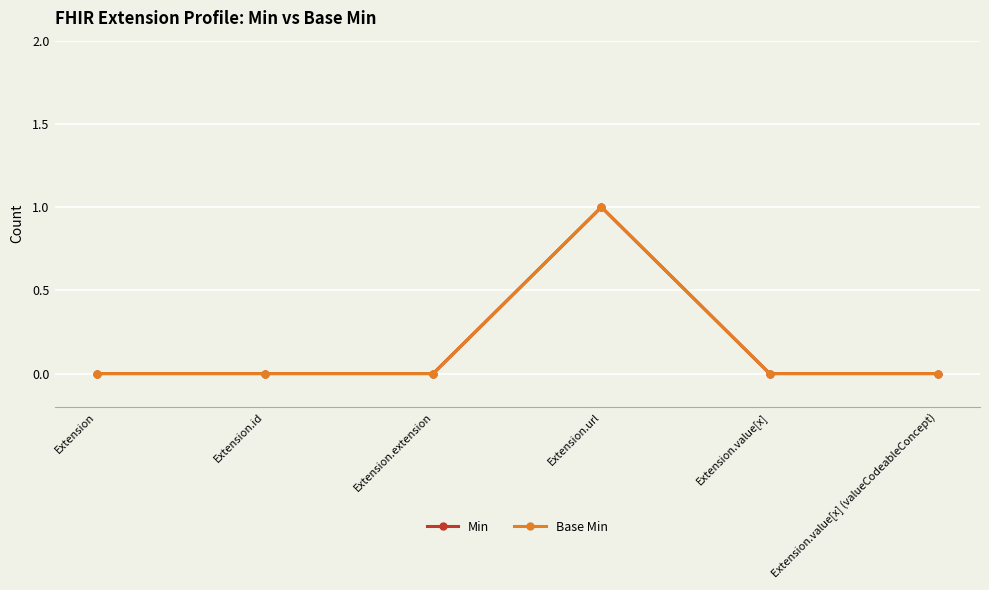

Is this an area chart (filled region under the line)?

No